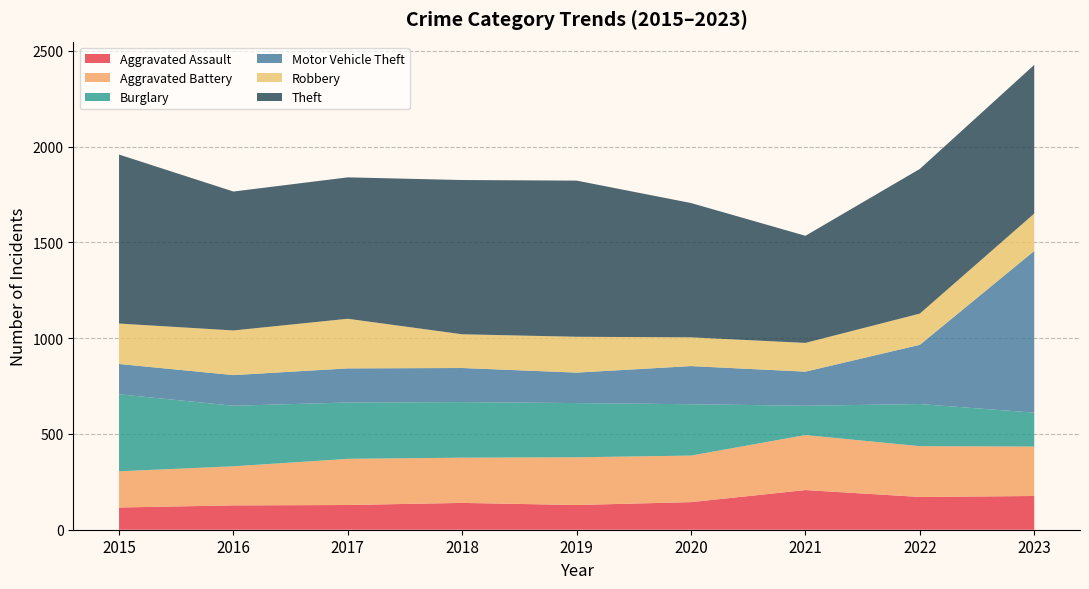

Reading left to right, transcribe all the data shown in this chart.

Aggravated Assault: 2015=116	2016=127	2017=129	2018=140	2019=129	2020=144	2021=207	2022=171	2023=176
Aggravated Battery: 2015=189	2016=204	2017=241	2018=236	2019=249	2020=243	2021=287	2022=265	2023=258
Burglary: 2015=402	2016=316	2017=294	2018=290	2019=283	2020=268	2021=153	2022=220	2023=177
Motor Vehicle Theft: 2015=158	2016=160	2017=178	2018=178	2019=159	2020=199	2021=178	2022=309	2023=844
Robbery: 2015=211	2016=233	2017=259	2018=176	2019=187	2020=150	2021=150	2022=163	2023=195
Theft: 2015=882	2016=725	2017=738	2018=805	2019=815	2020=701	2021=559	2022=755	2023=776